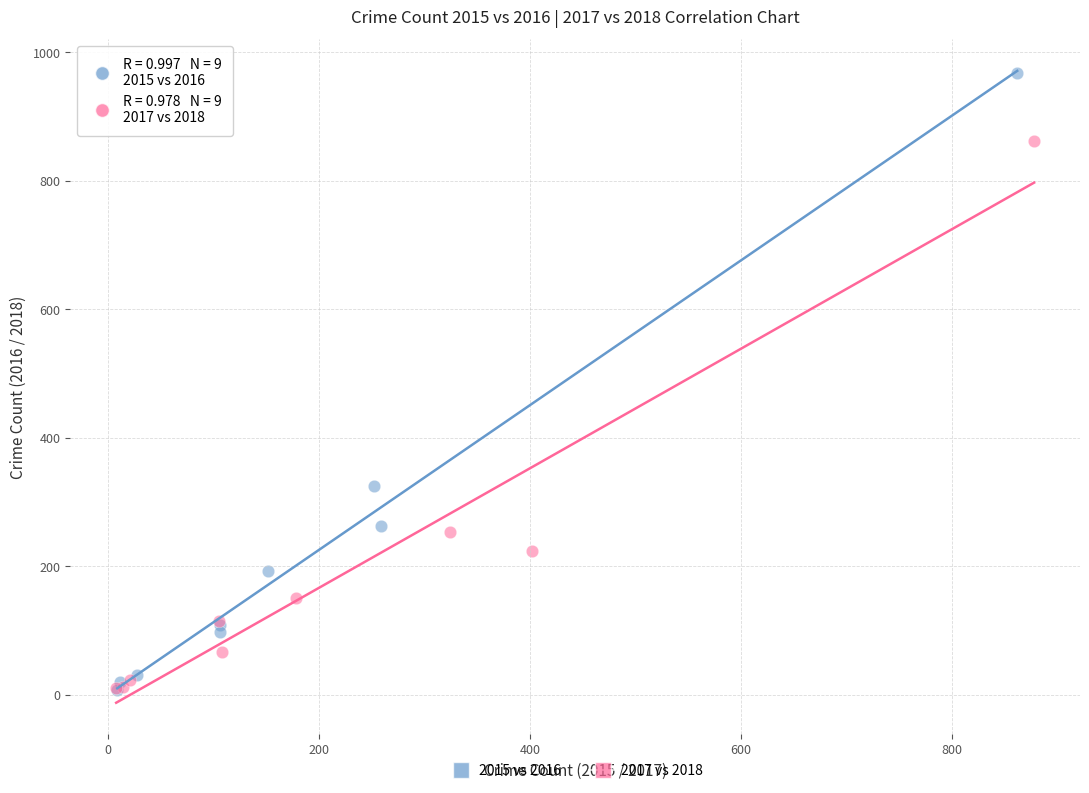

Which series reaches the maximum Y coordinate?

2015 vs 2016